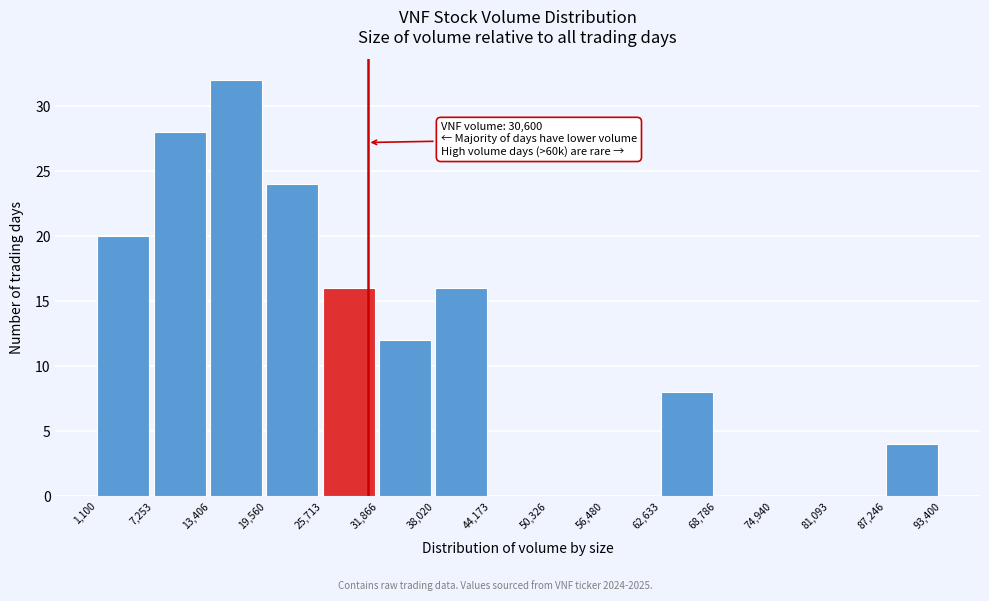

Which range on the x-axis has the tallest bar?

13,406 to 19,560